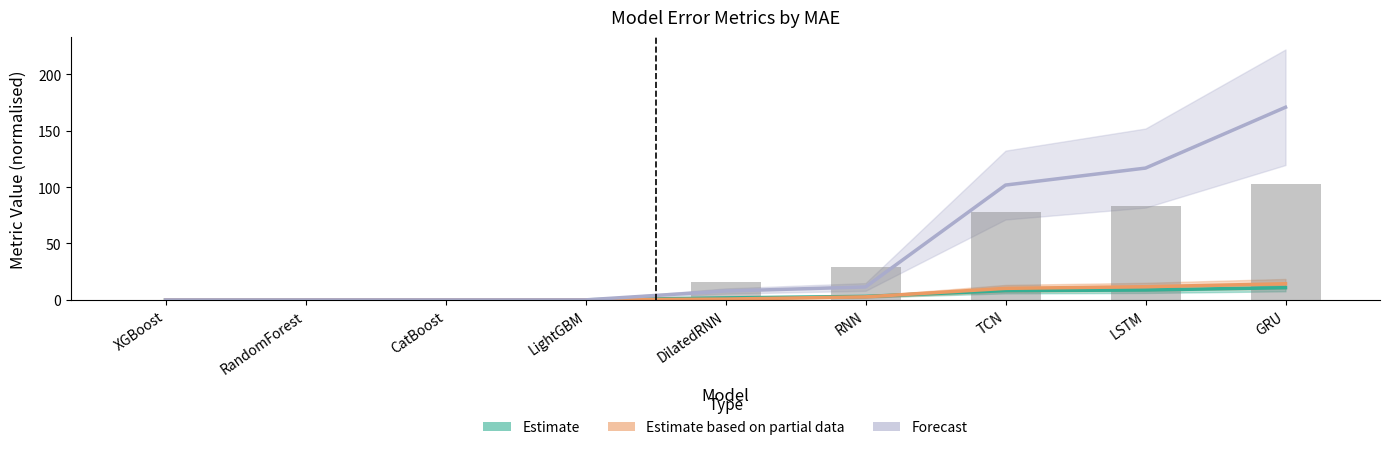

How many categories are shown in the chart?

9